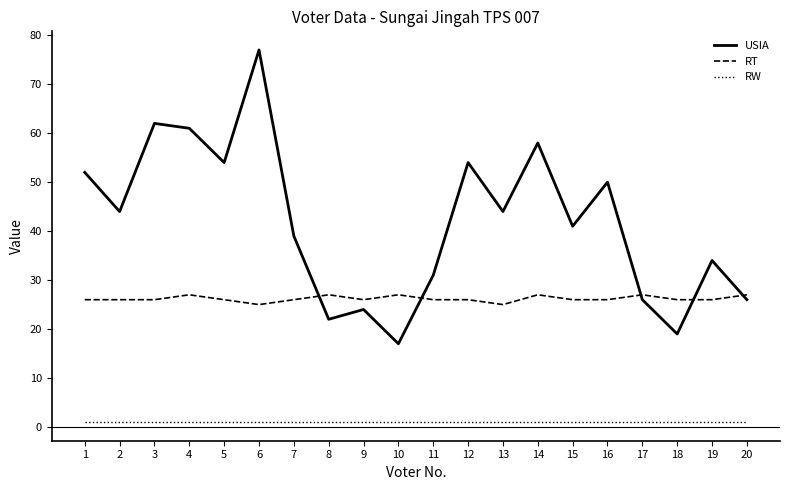

What is the average value of the RT series?

26